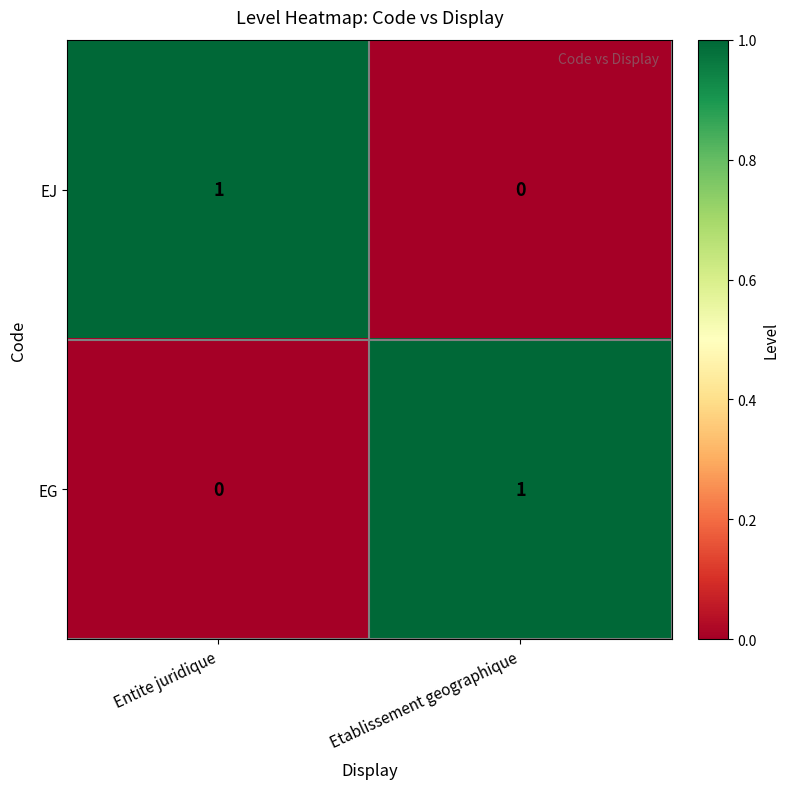

True or false: EG has a value of 1 at Etablissement geographique.

True